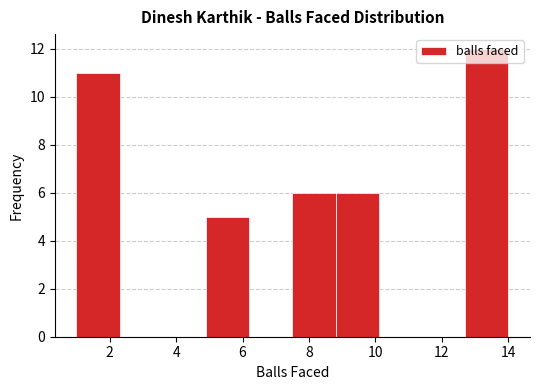

Over which range of the x-axis is the bar tallest?

12.7 to 14.0